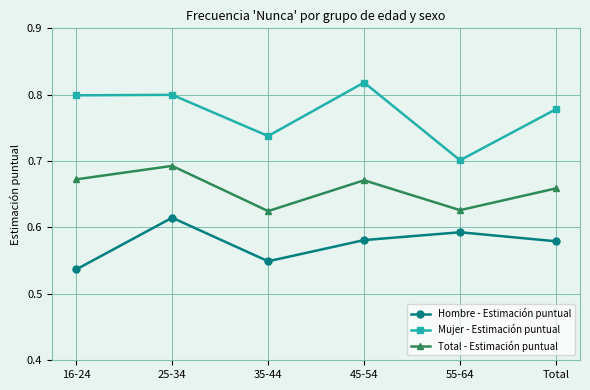

What position from the right is 45-54?

3